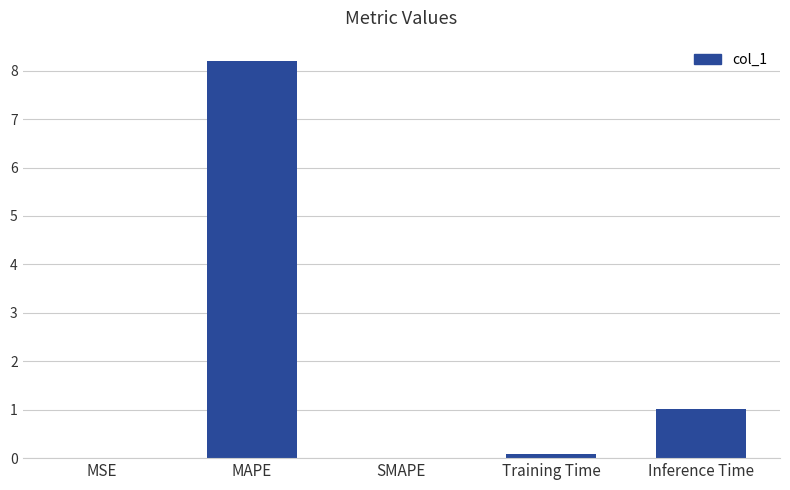

How many data points does each series have?

5